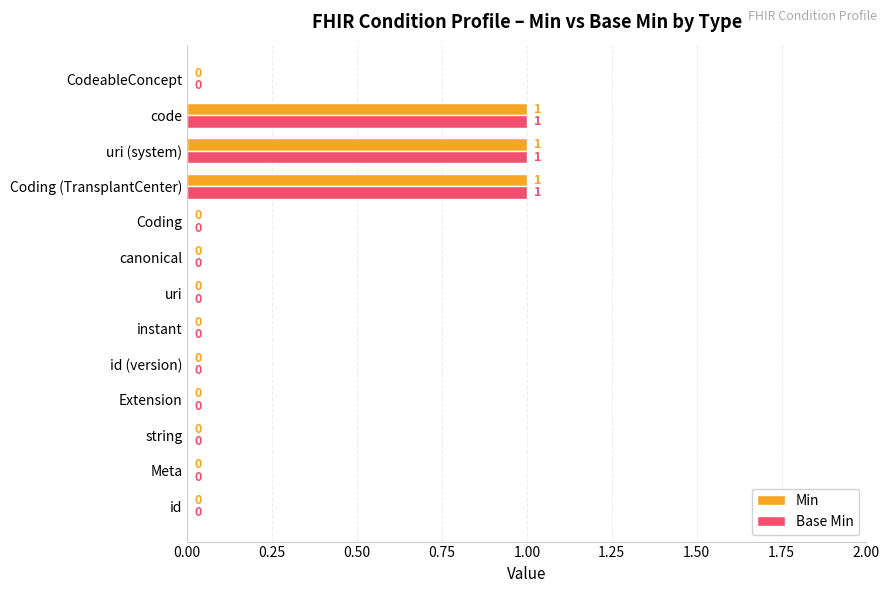

Is it true that Base Min equals 0 at instant?

True